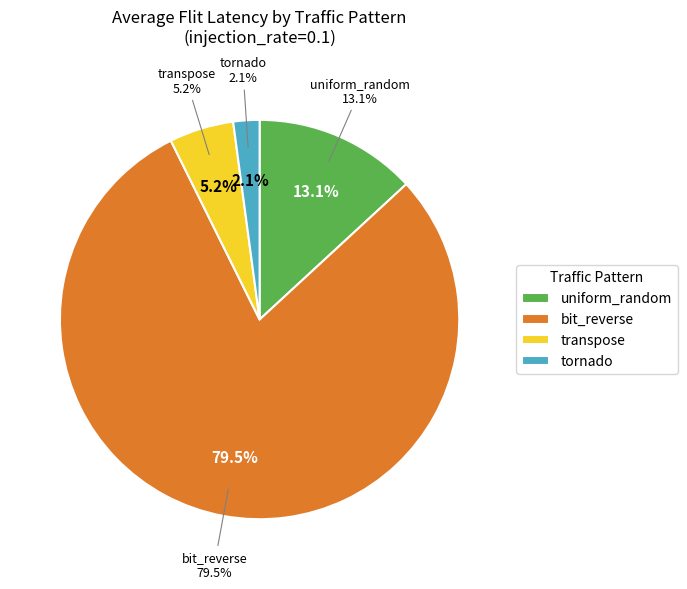

True or false: triba27_bit_reverse accounts for 69% of the total.

False